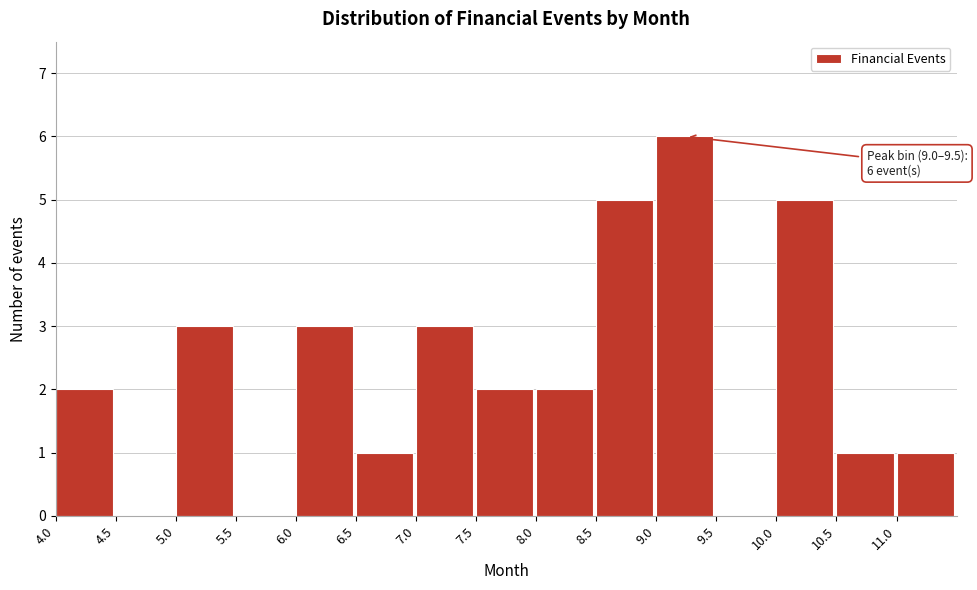

Which range on the x-axis has the tallest bar?

9.0 to 9.5